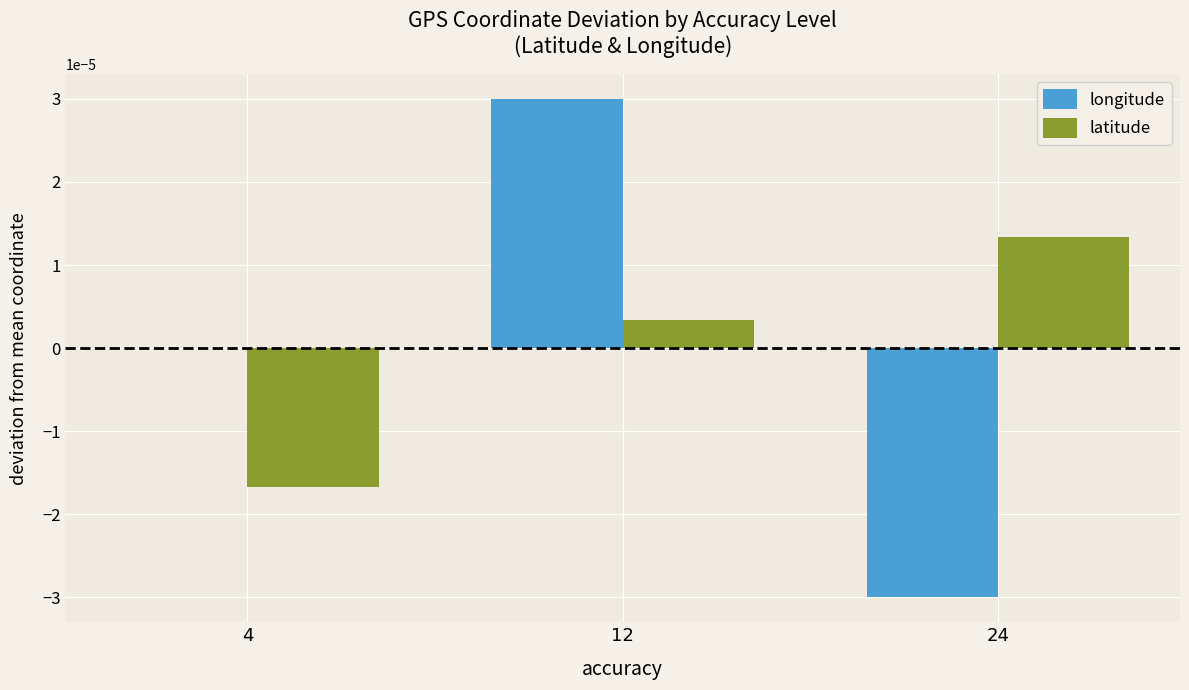

At which category is the sum across all series the highest?

12